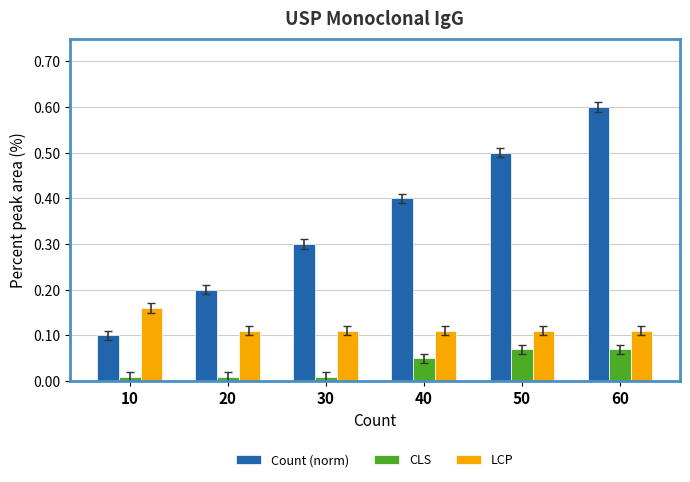

Where is Count (norm) nearest to the value 0?

10